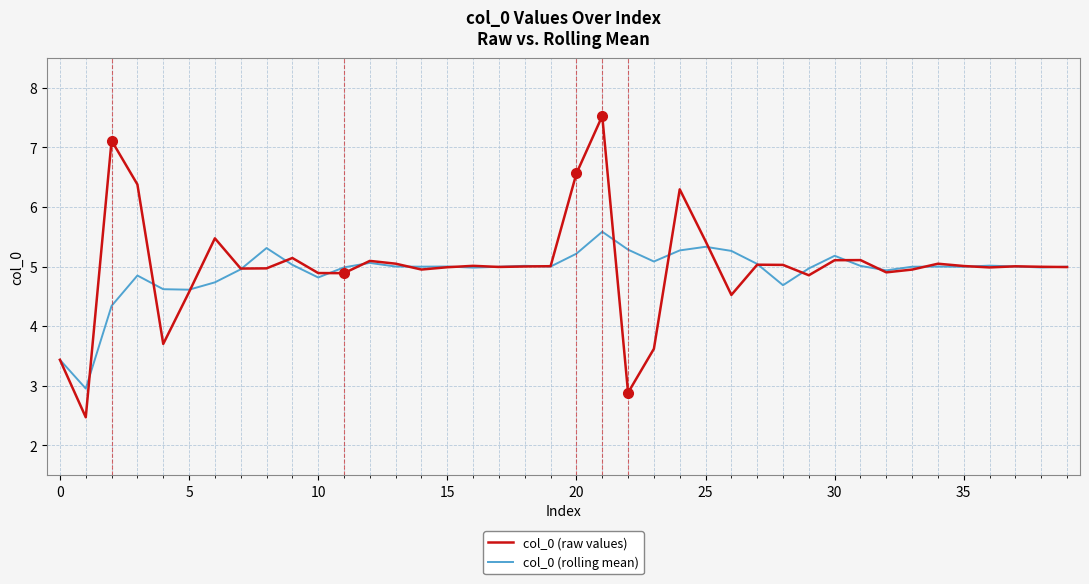

How many distinct data groups are displayed?

2